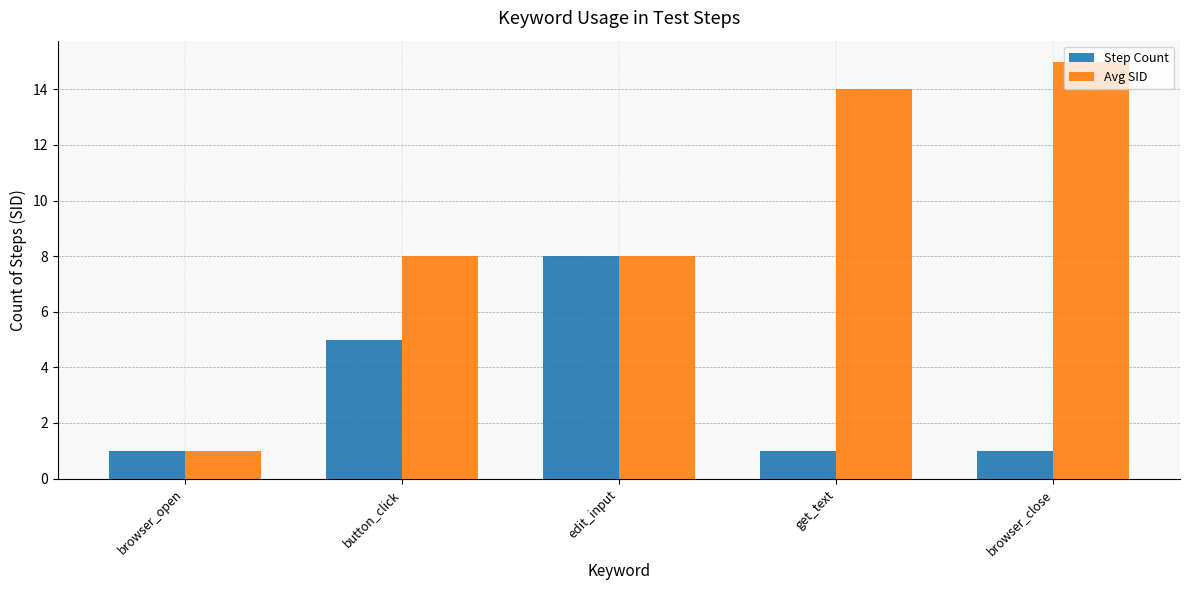

What is the total value across all series at get_text?

15